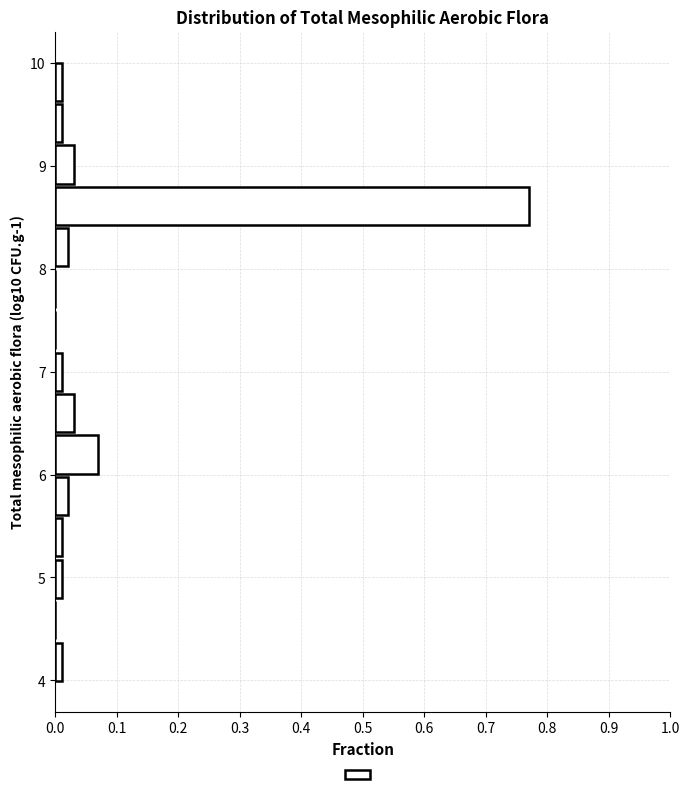

How long is the bar that spans 5.6 to 6.0 on the y-axis? Neither the bar edges nor the lengths are printed on the chart, so give them approximately, as read against the axes.

0.02